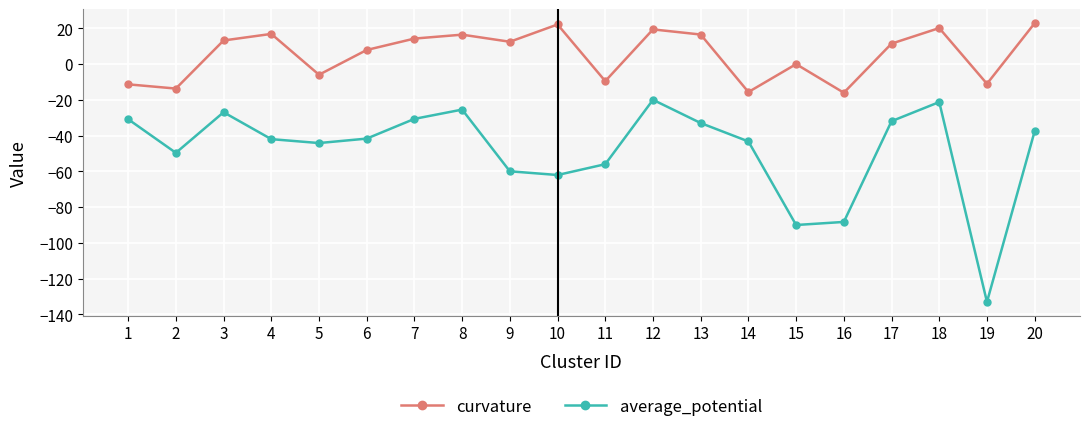

How many series are shown in this chart?

2